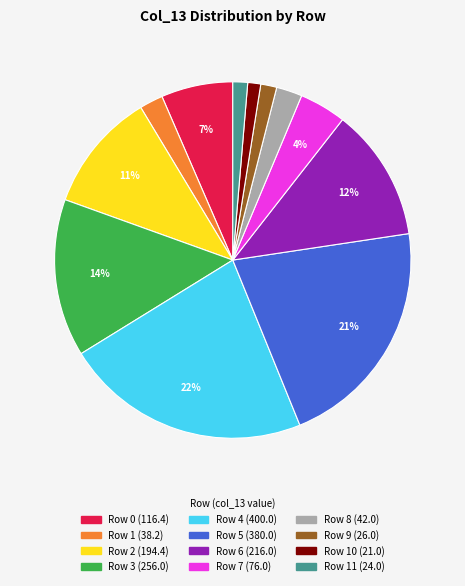

Is there any slice that represents more than half of the pie?

No